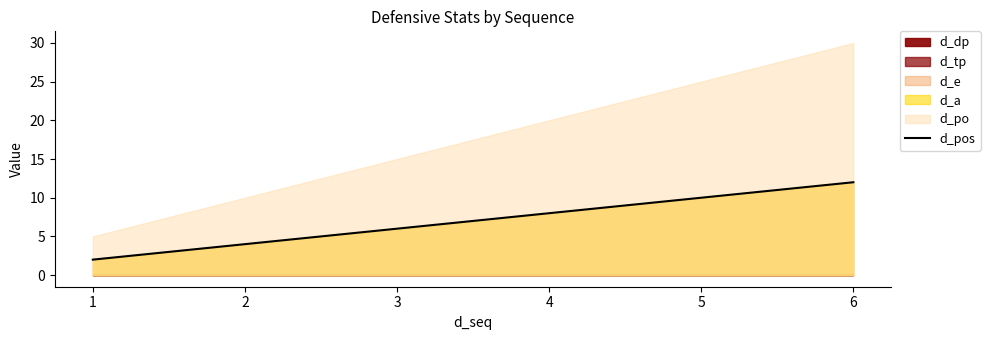

What is the ratio of the value at 1 to the value at 5?

0.2